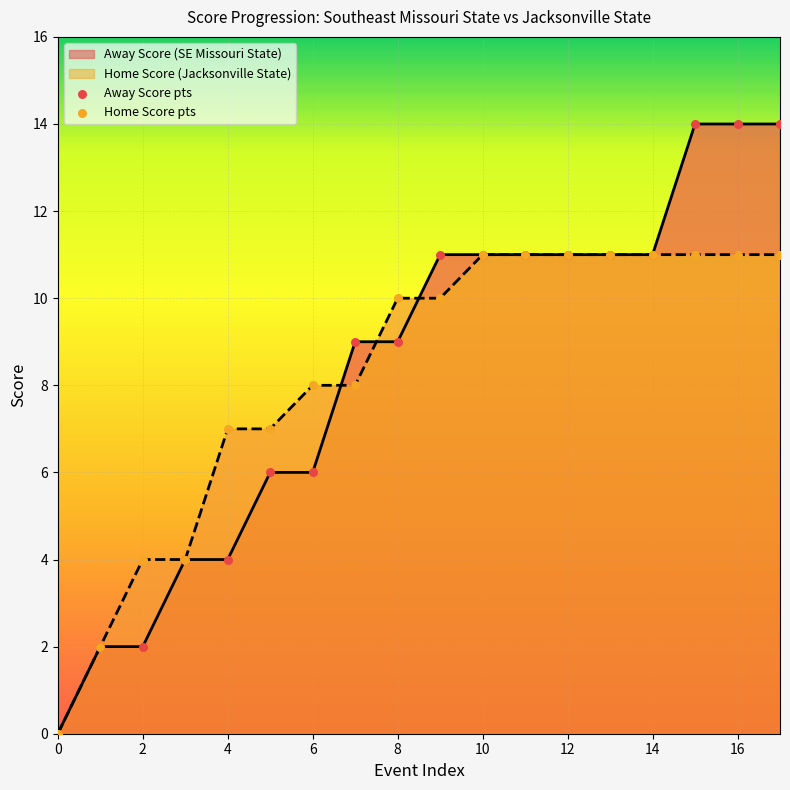

Which series has the largest total across all categories?

Away Score